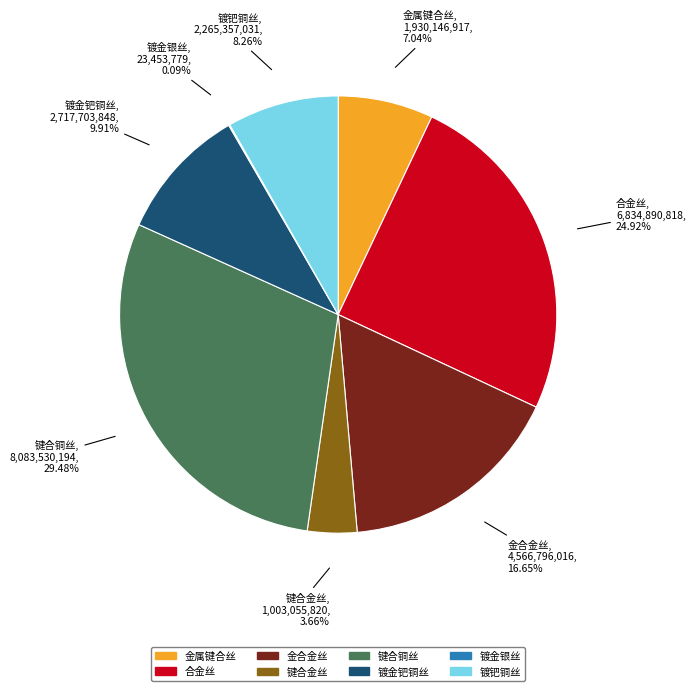

Which category has the biggest portion of the pie?

键合铜丝